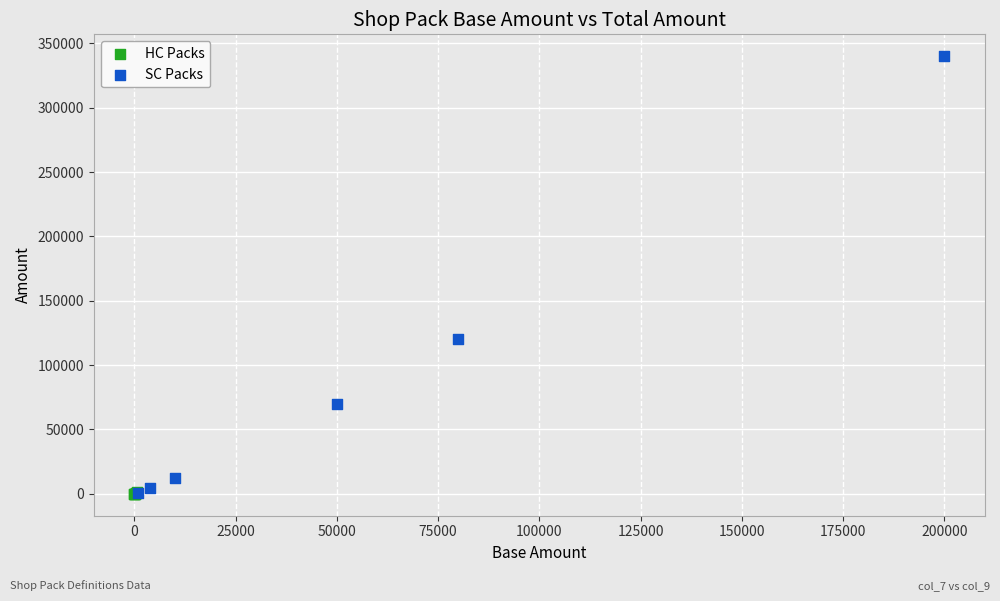

Which series reaches the maximum Y coordinate?

SC Packs